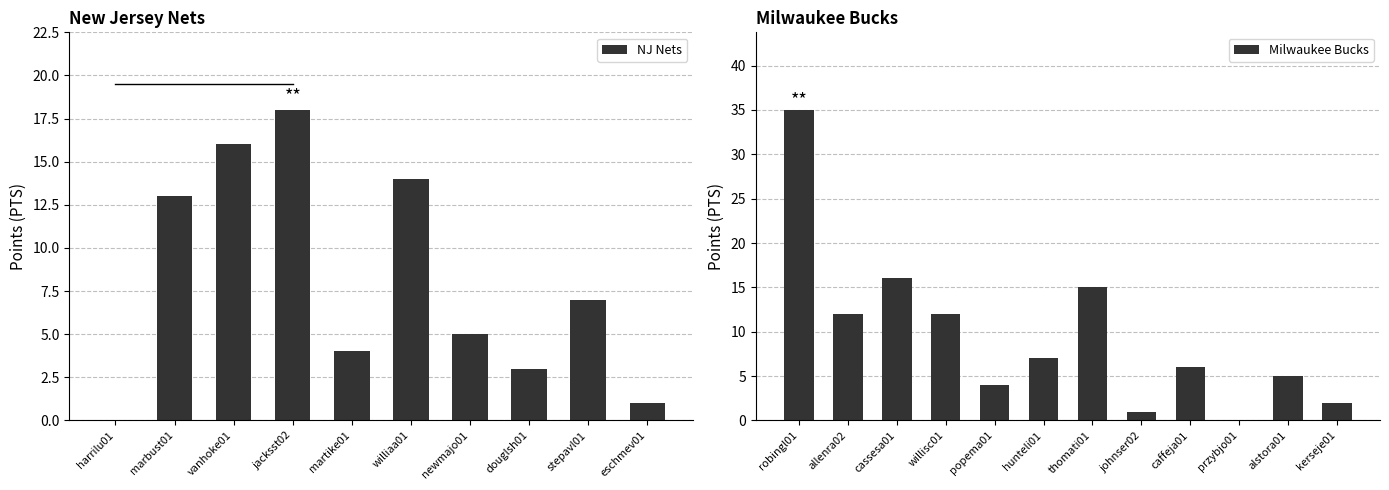

At which label is Milwaukee Bucks closest to 17?

cassesa01